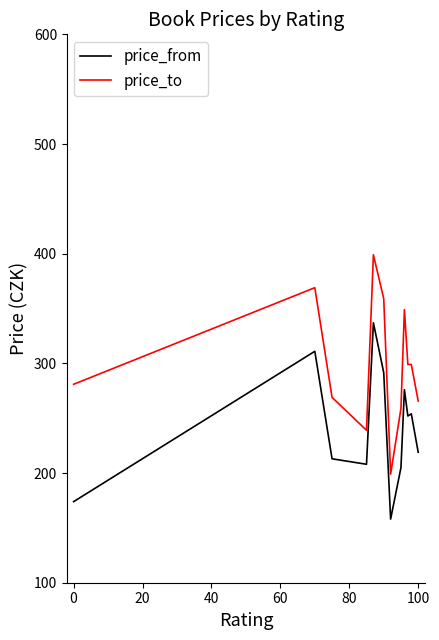

What is the highest value of the price_from series?

337.0